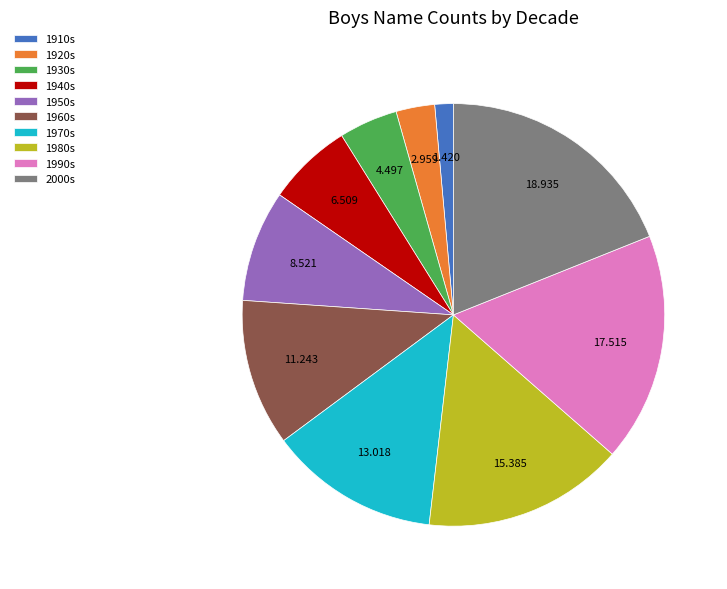

Does 2000s represent more than half of the total?

No